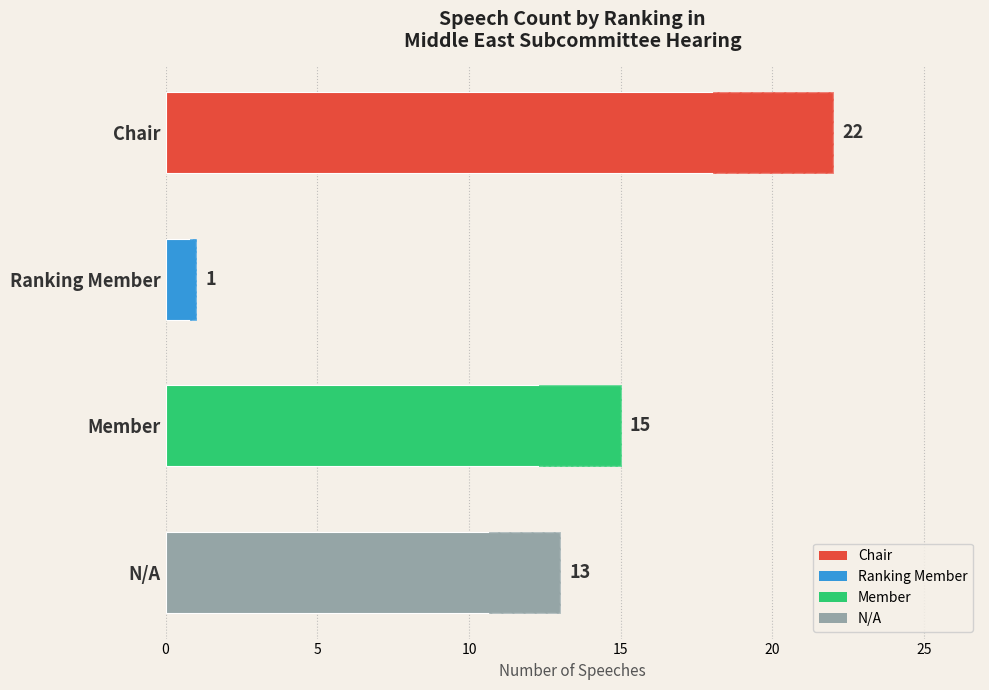

At which category does the chart reach its minimum across all series?

Ranking Member